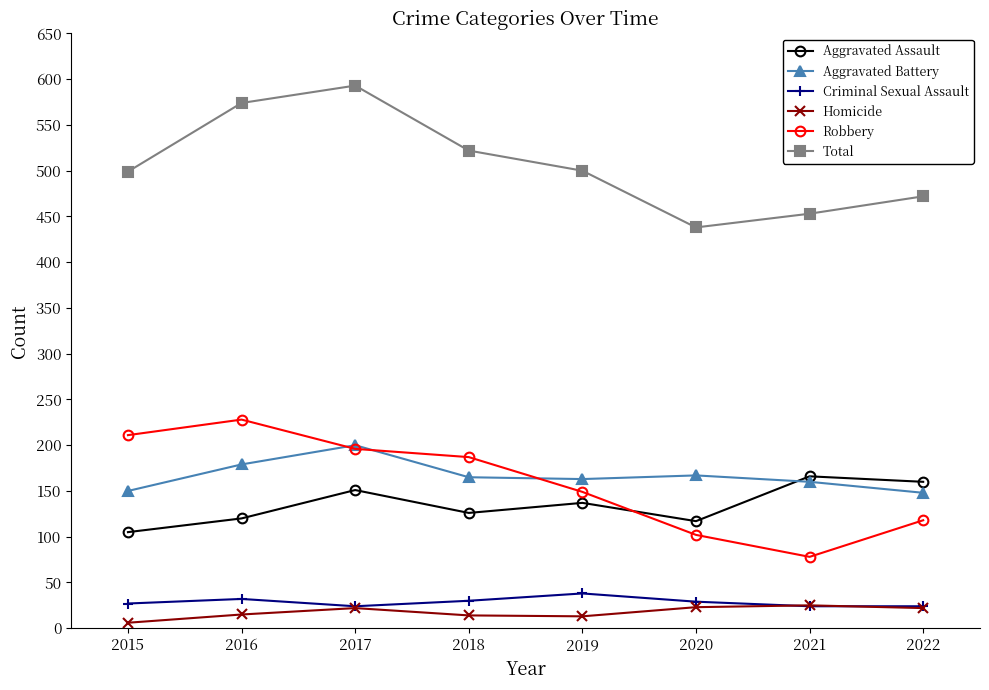

Which series changed the most between 2015 and 2017?

Total